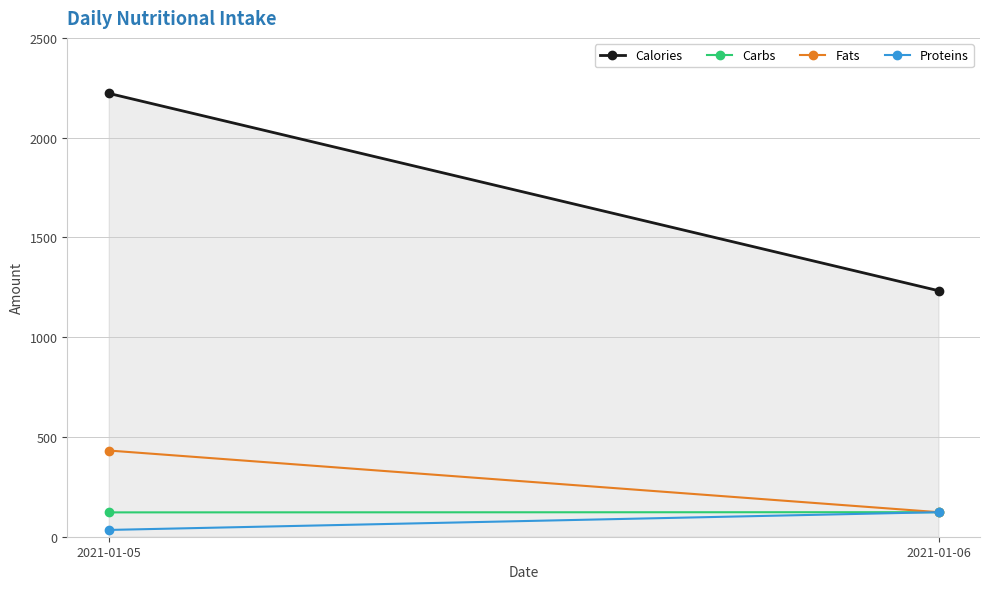

Is it true that Proteins equals 123 at 2021-01-06?

True